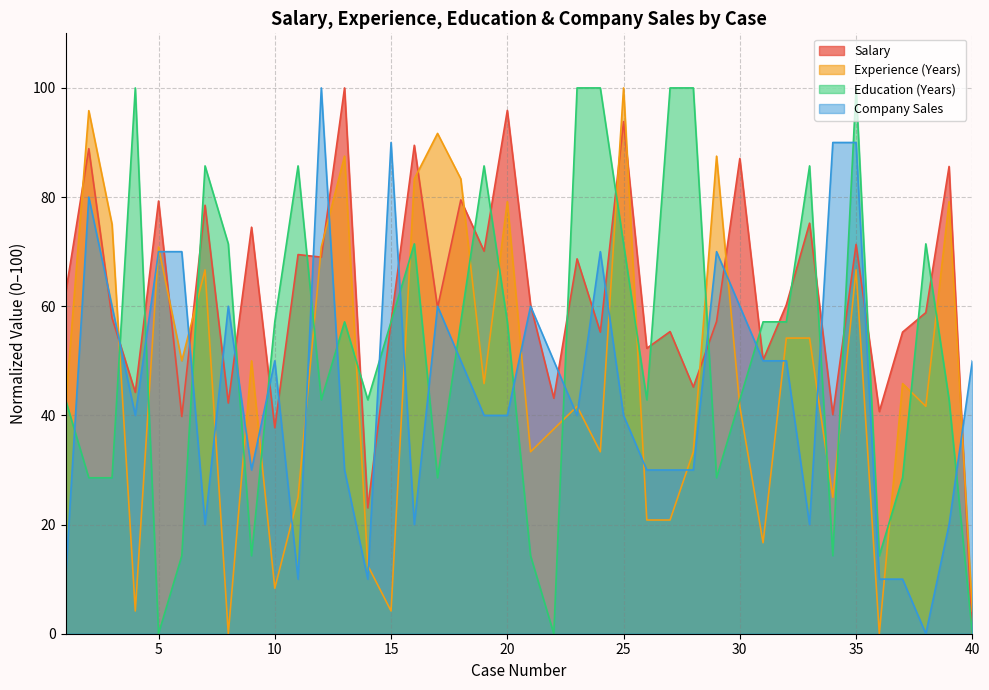

How many interior local valleys does the Experience (Years) series have?

12